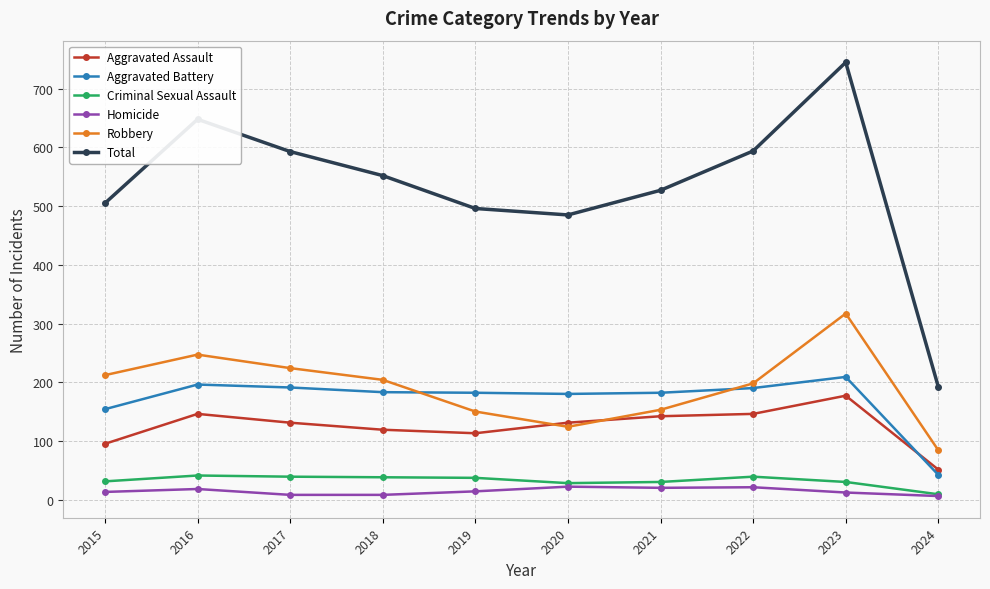

Rank the series by their maximum value, from lowest to highest.

Homicide, Criminal Sexual Assault, Aggravated Assault, Aggravated Battery, Robbery, Total